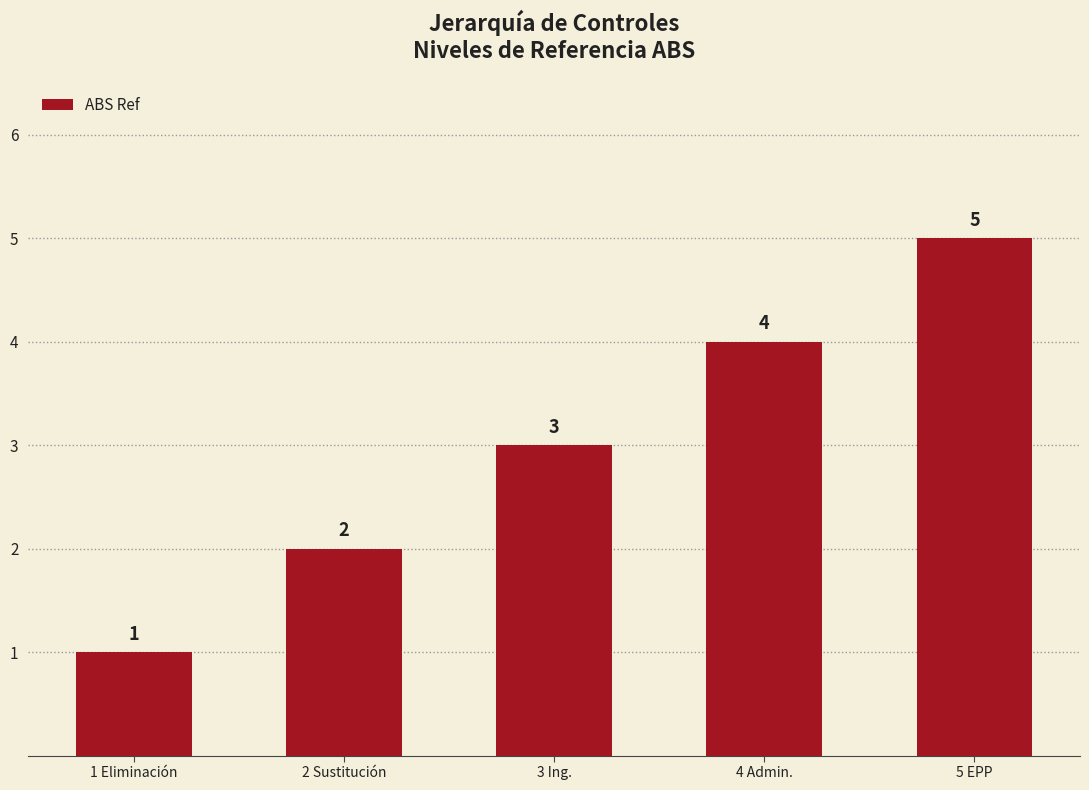

What is the label of the 1st bar from the right?

5 EPP